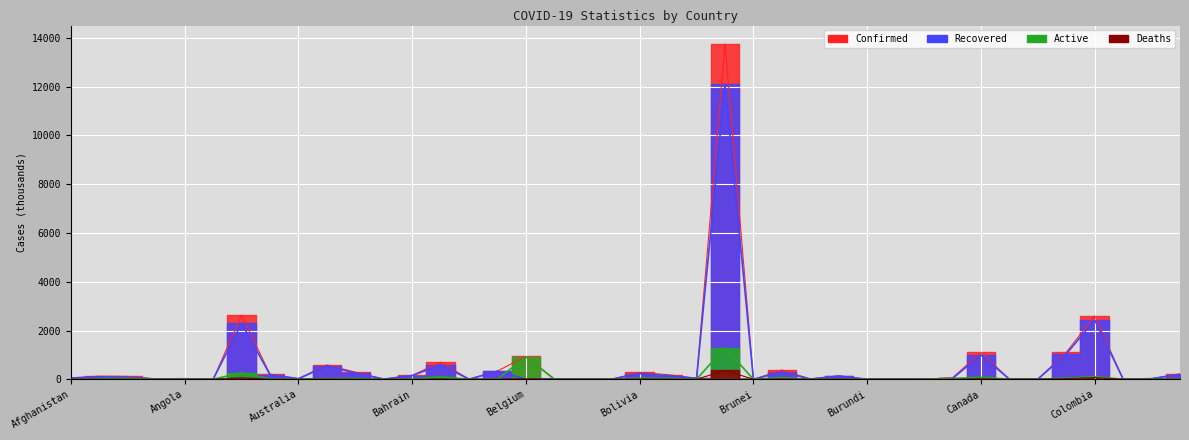

True or false: Active and Confirmed intersect in this chart.

False